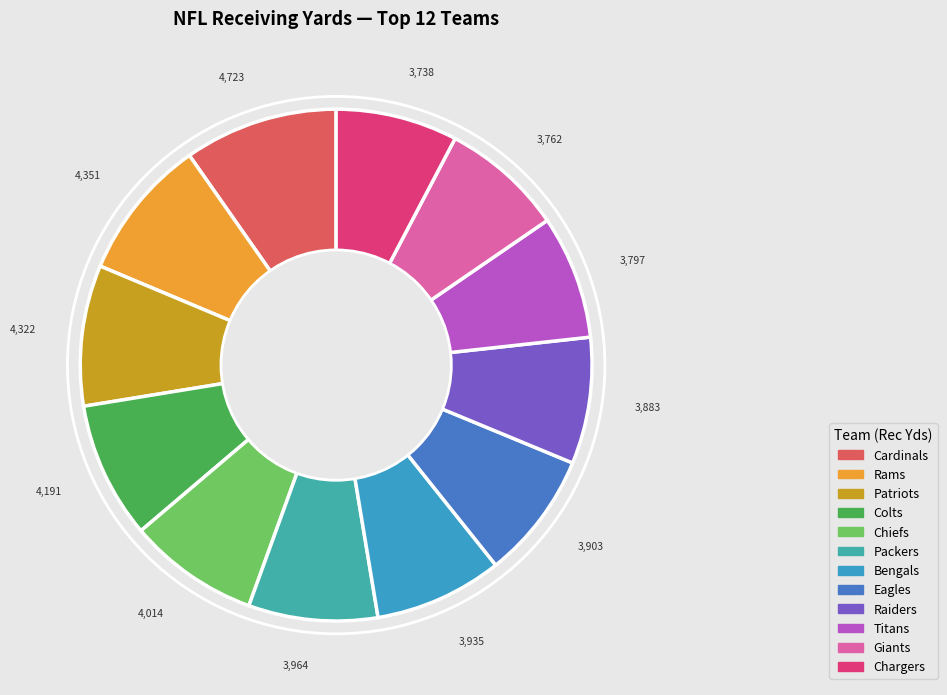

Is there a majority slice in this chart?

No